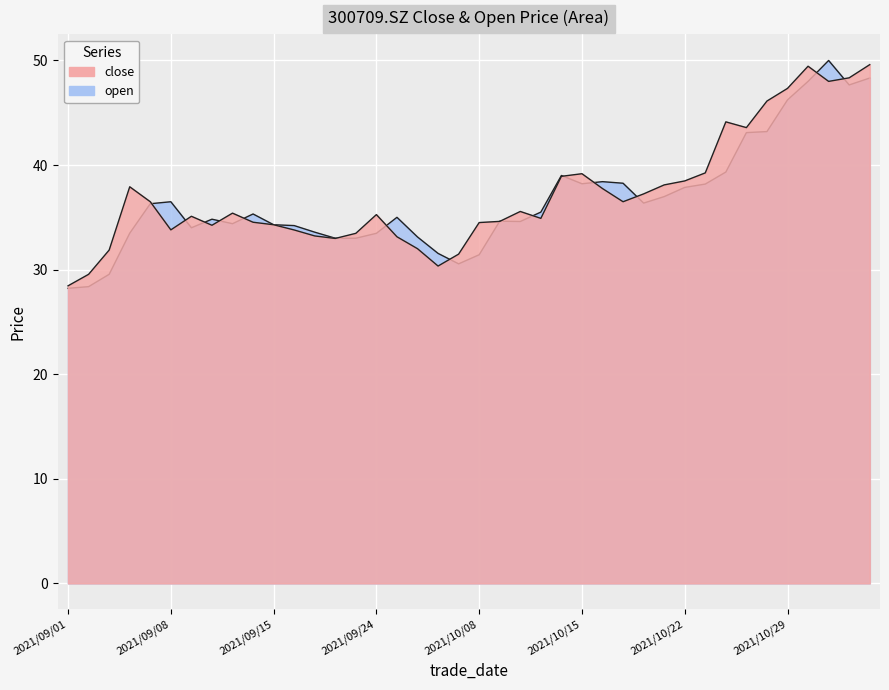

What position from the left is 2021/10/26?

33